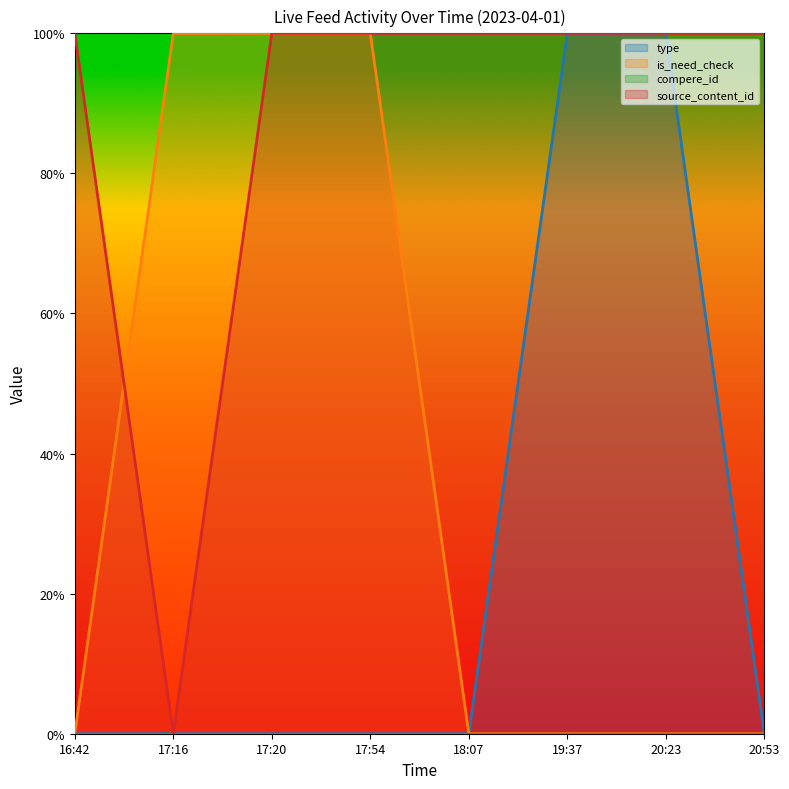

True or false: type and is_need_check cross at least once.

False